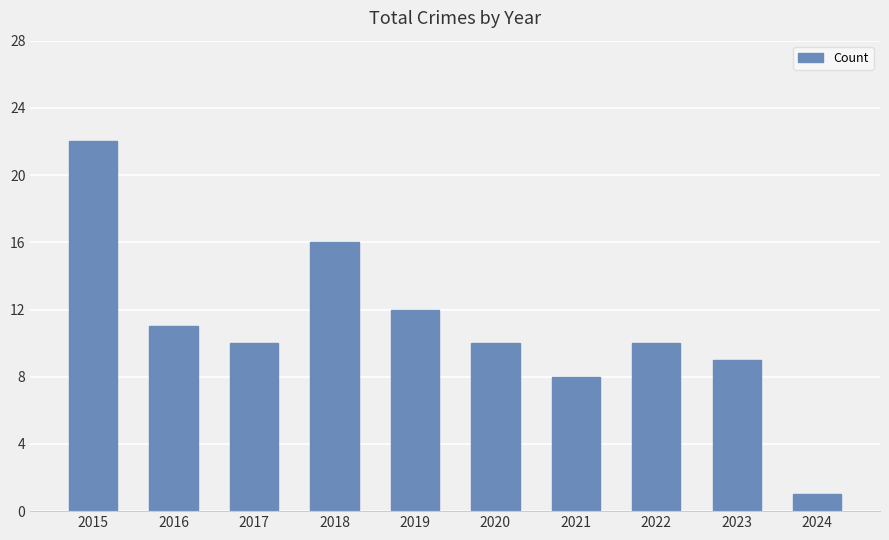

What is the value of the 9th bar from the left?

9